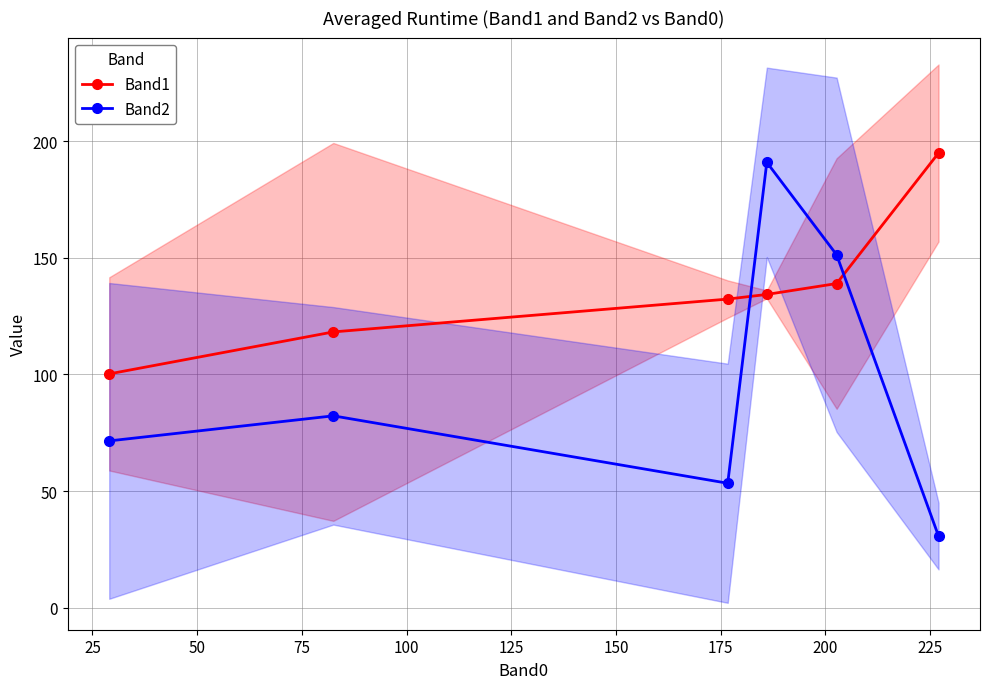

How many series are shown in this chart?

2